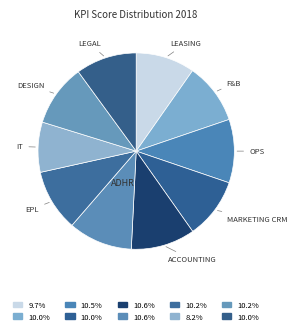

Is there a majority slice in this chart?

No